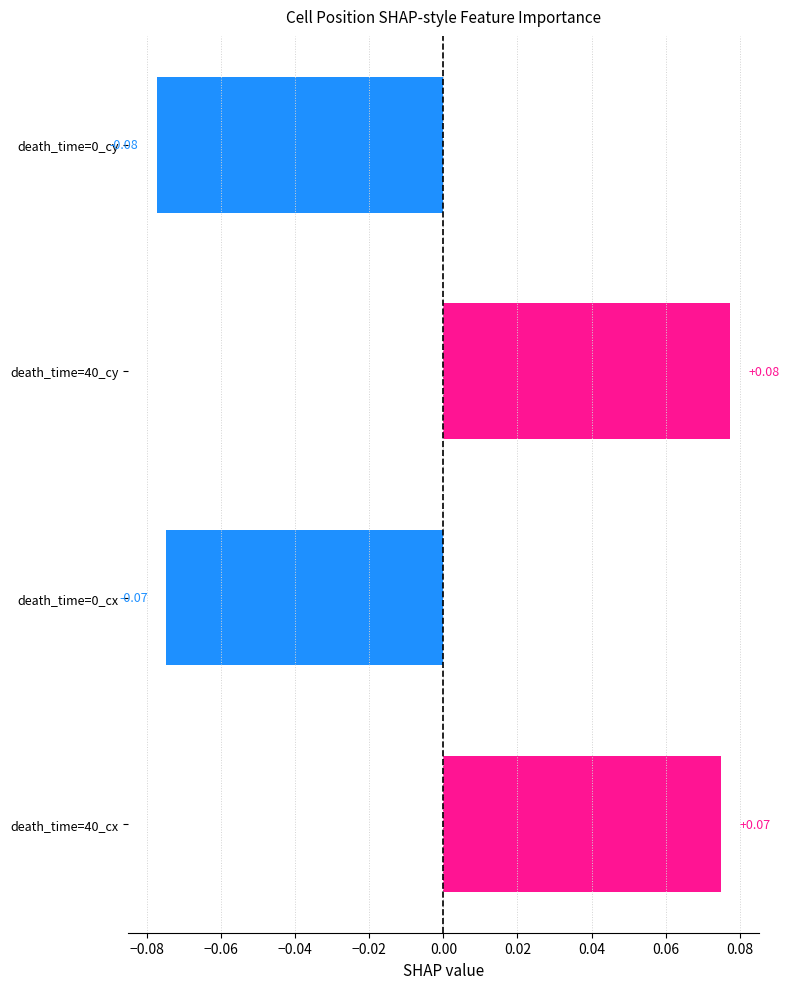

Between death_time=0_cy and death_time=40_cx, which is larger?

death_time=40_cx